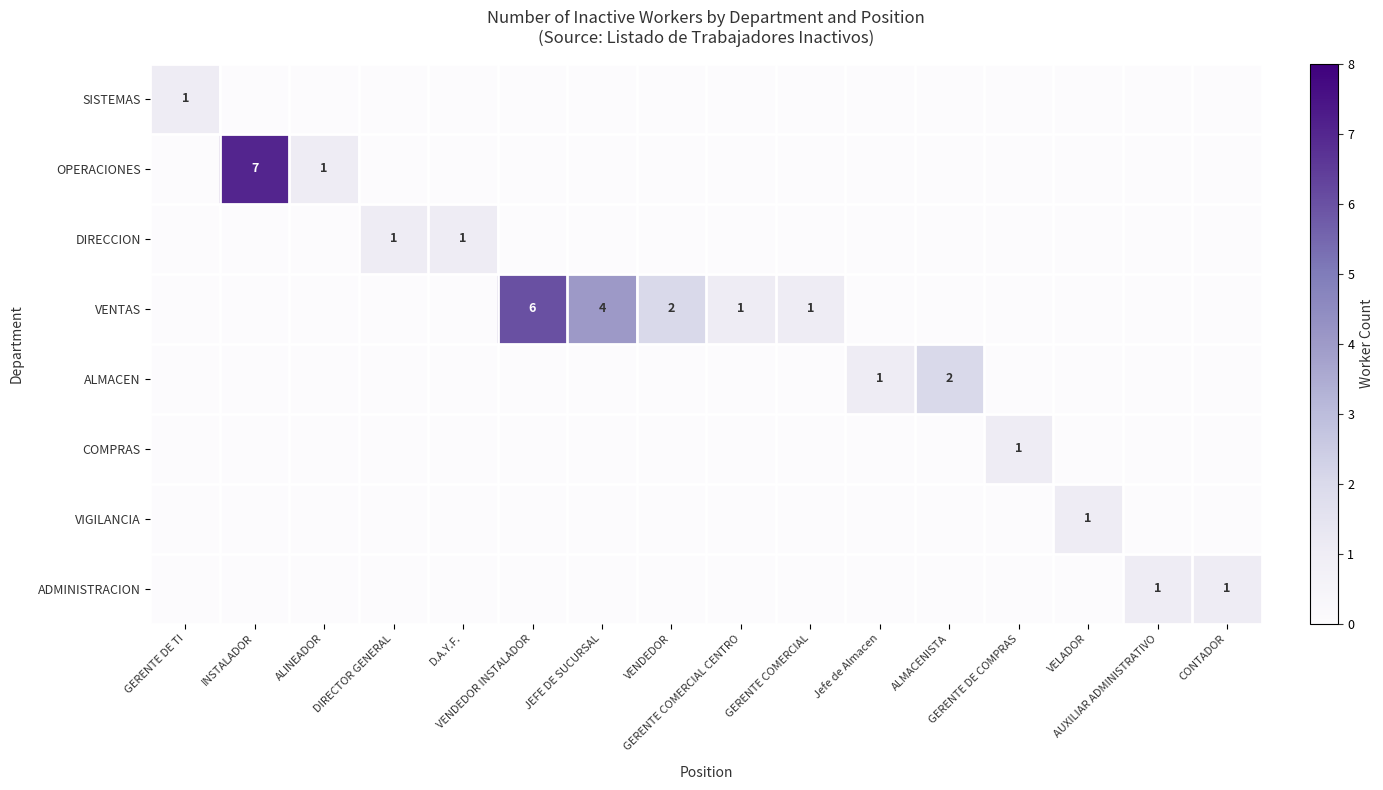

The value of DIRECCION at GERENTE DE TI is 0. True or false?

False